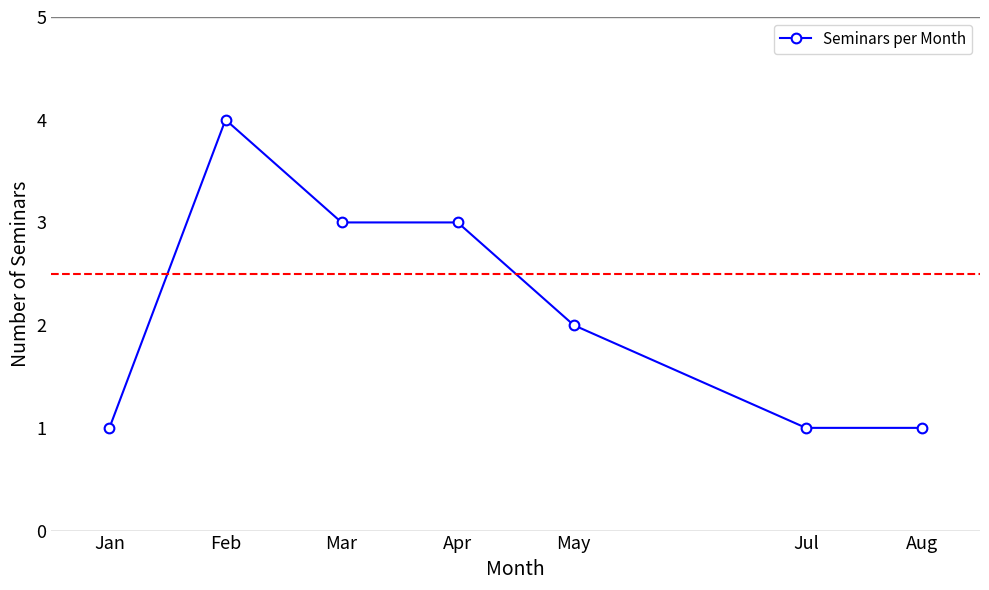

Count the number of data series in this chart.

1